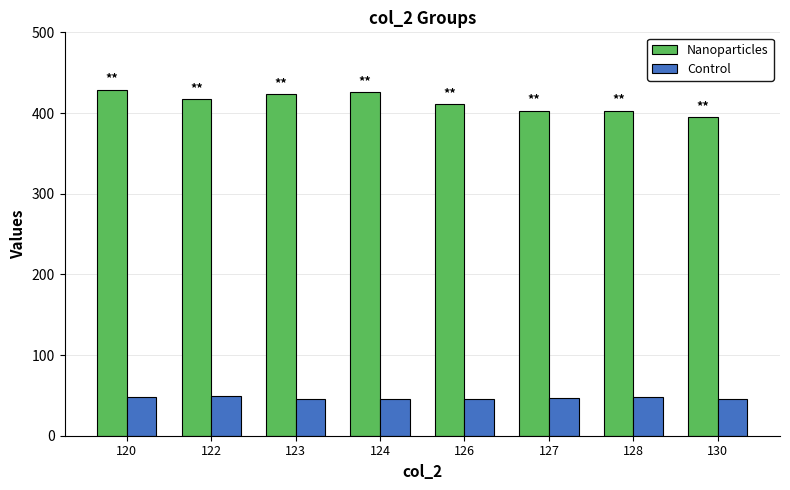

The Nanoparticles series shows 239 at 123. True or false?

False